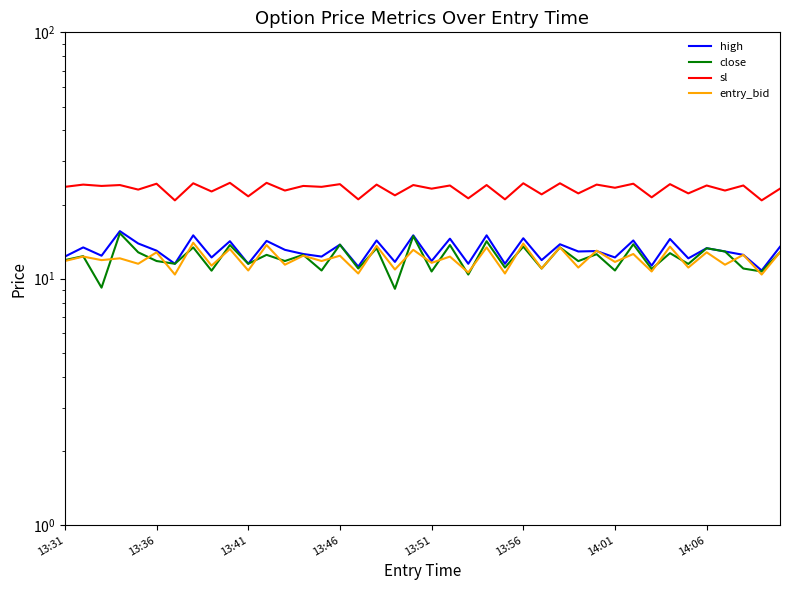

Does the chart have visible grid lines?

No